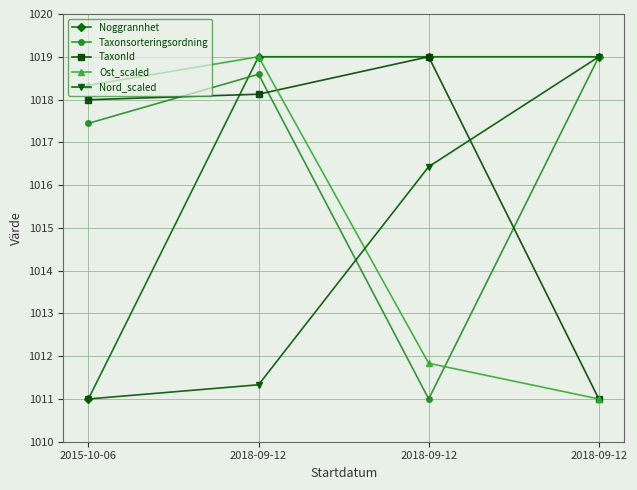

At 2018-09-12, list the series in order from largest to smallest.

Noggrannhet, Ost_scaled, Taxonsorteringsordning, TaxonId, Nord_scaled